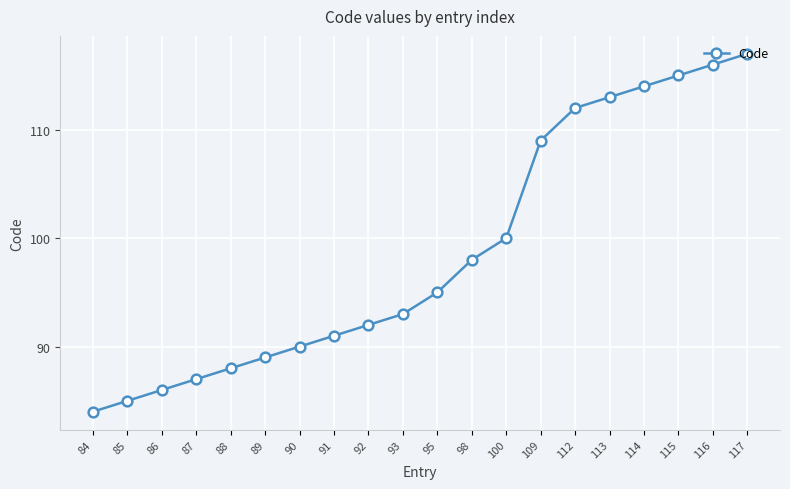

What is the smallest value displayed?

84